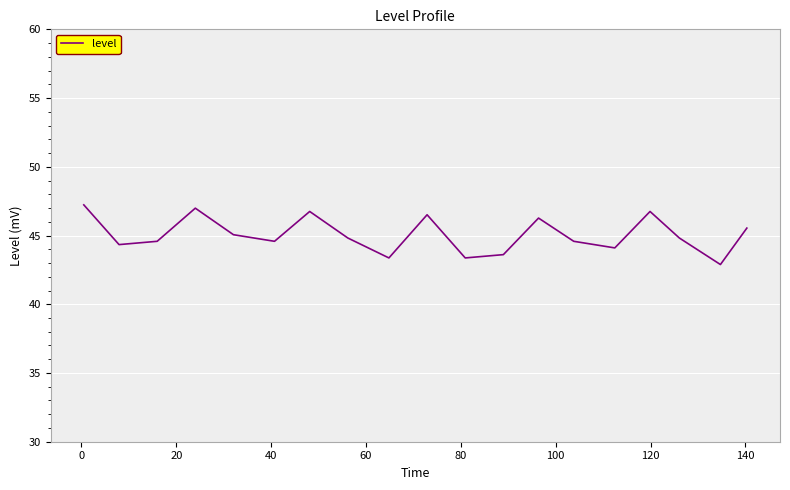

What is the smallest value displayed?

42.9